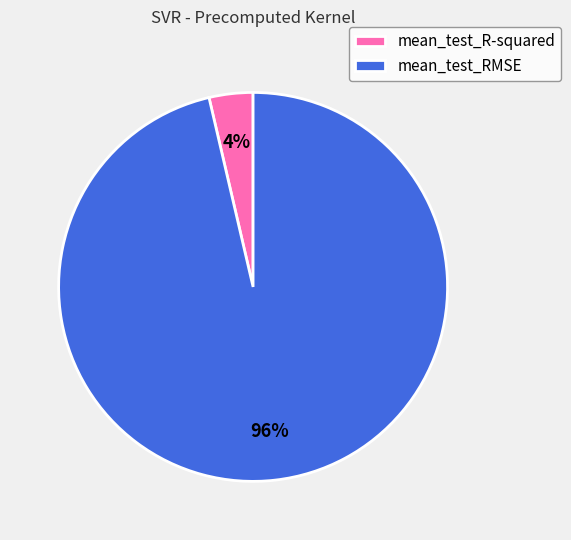

To the nearest percent, what is the combined percentage of mean_test_RMSE and mean_test_R-squared?

100%